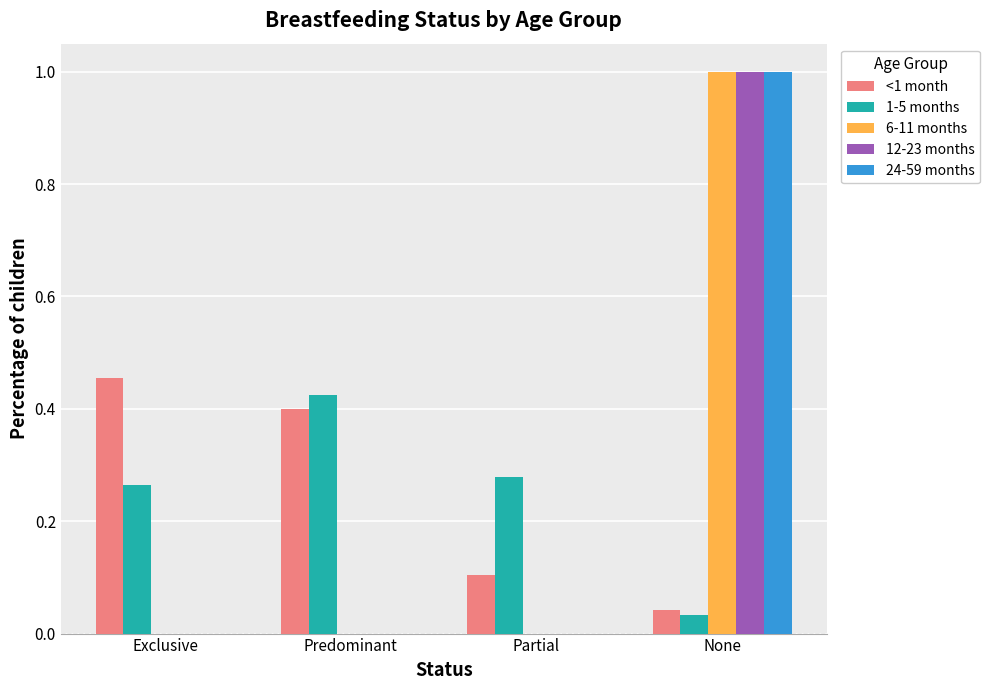

Between Exclusive and Predominant, which series saw the biggest shift?

1-5 months